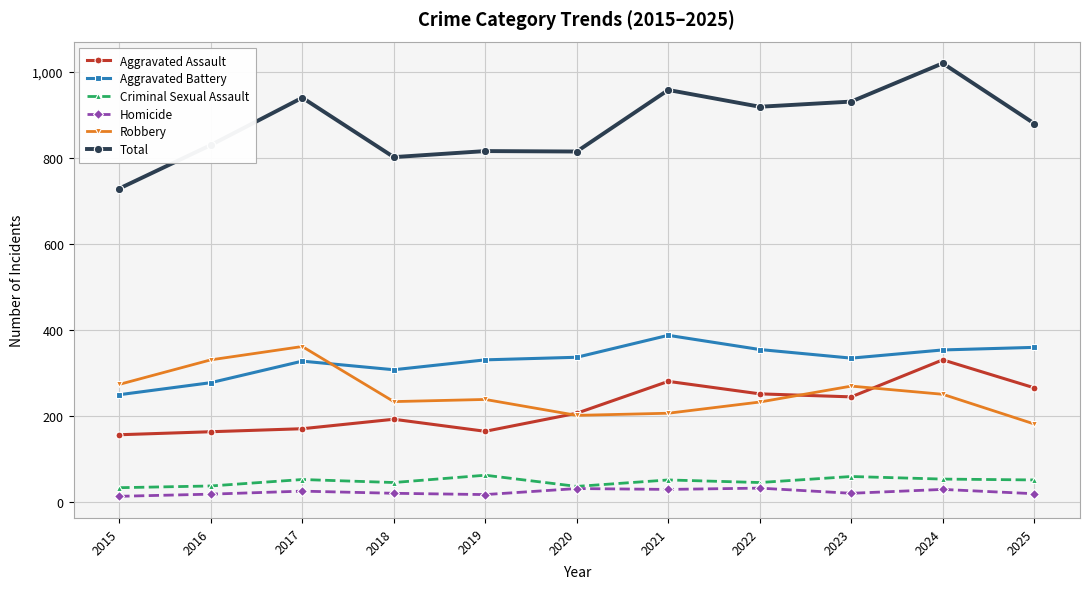

True or false: Aggravated Assault and Homicide cross at least once.

False